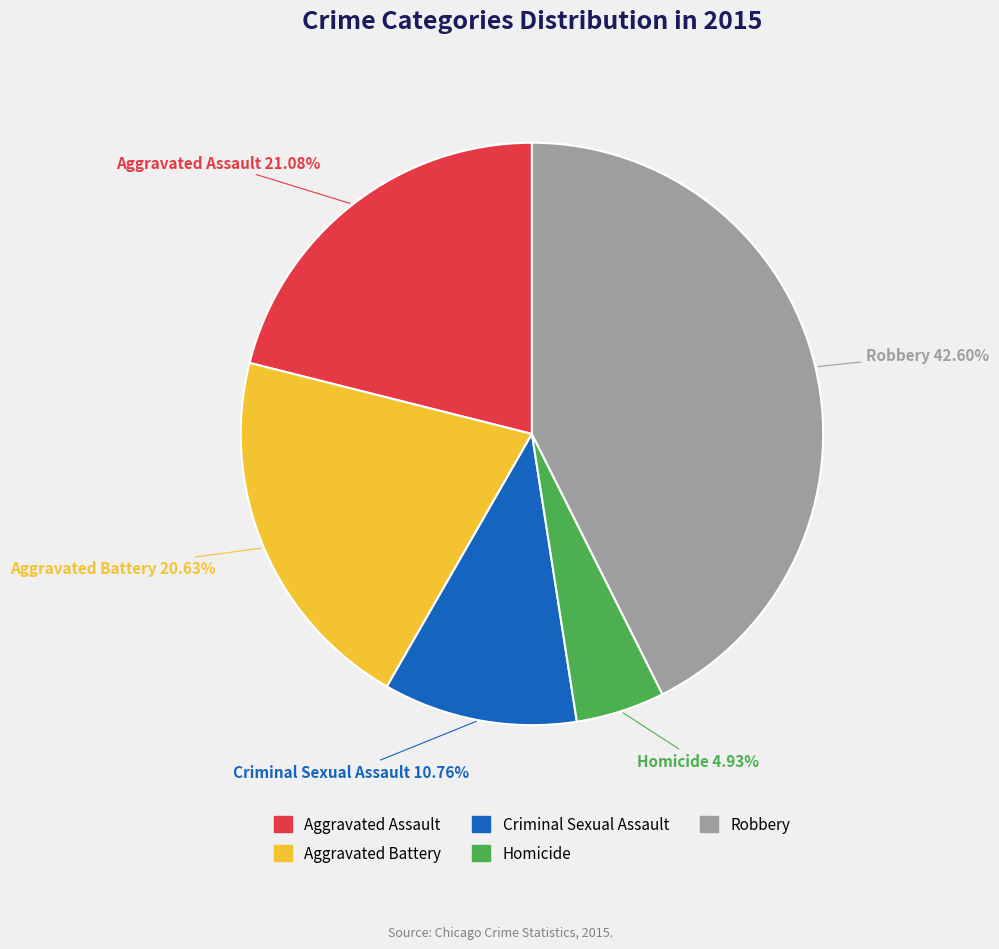

True or false: Robbery accounts for 43% of the total.

True